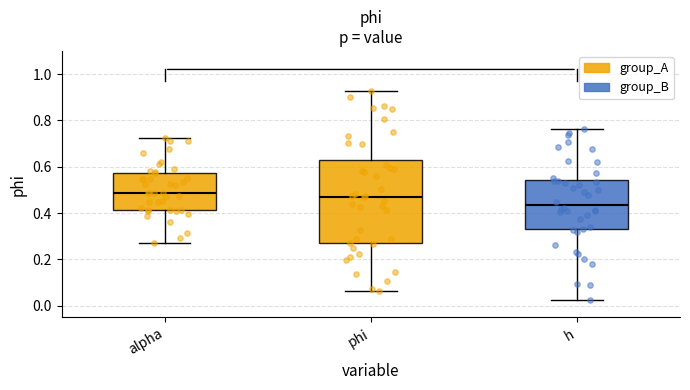

Reading left to right, read every box against the y-axis: the position of its median line, the range the box covers, and the ends of its whiskers. The values are not printed on the chart, so give them approximately, as read against the axis.

alpha: median 0.48, box 0.42 to 0.58, whiskers 0.28 to 0.72
phi: median 0.48, box 0.26 to 0.64, whiskers 0.06 to 0.92
h: median 0.44, box 0.34 to 0.54, whiskers 0.02 to 0.76